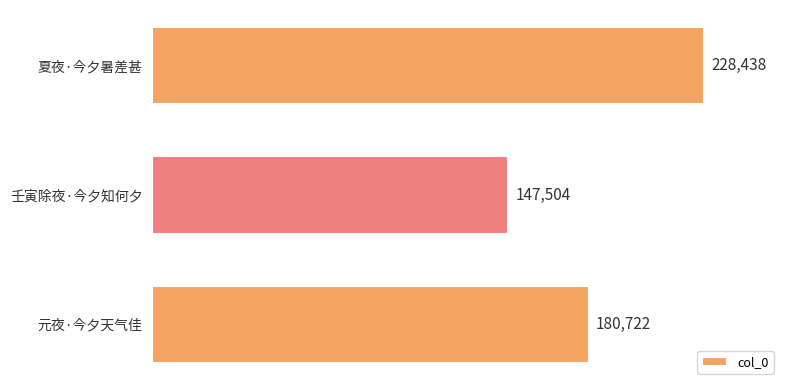

The value at 夏夜·今夕暑差甚 is 96470. True or false?

False